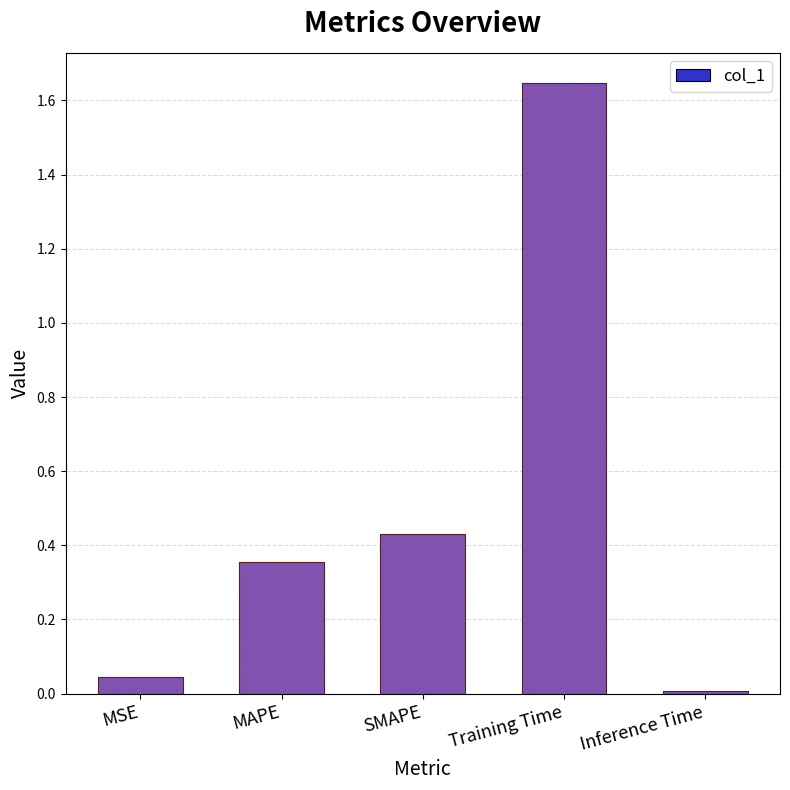

How many bars are there in total?

5